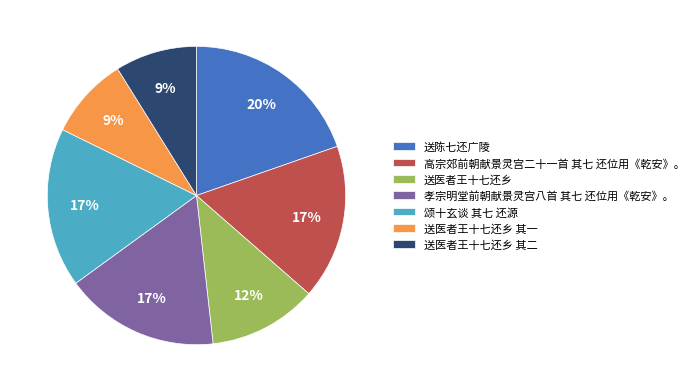

To the nearest percent, what is the difference between the 送医者王十七还乡 and 高宗郊前朝献景灵宫二十一首 其七 还位用《乾安》。 slice percentages?

5%